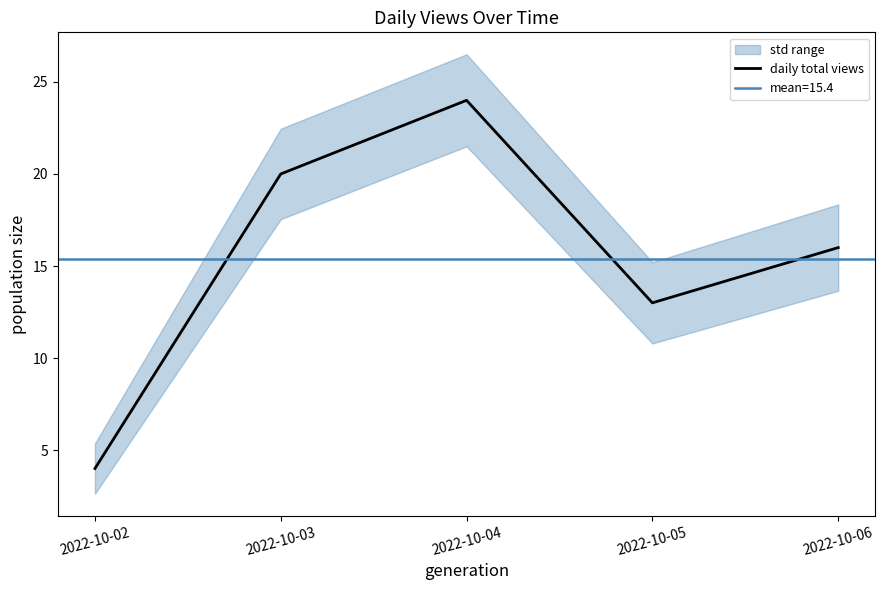

What is the change in value from 2022-10-03 to 2022-10-05?

-7